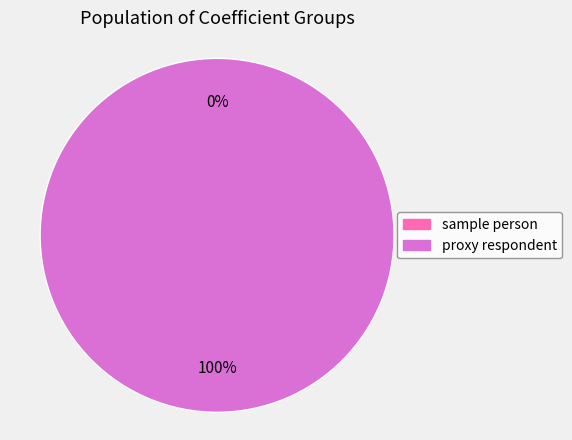

Is it true that sample person is 1% of the pie?

False